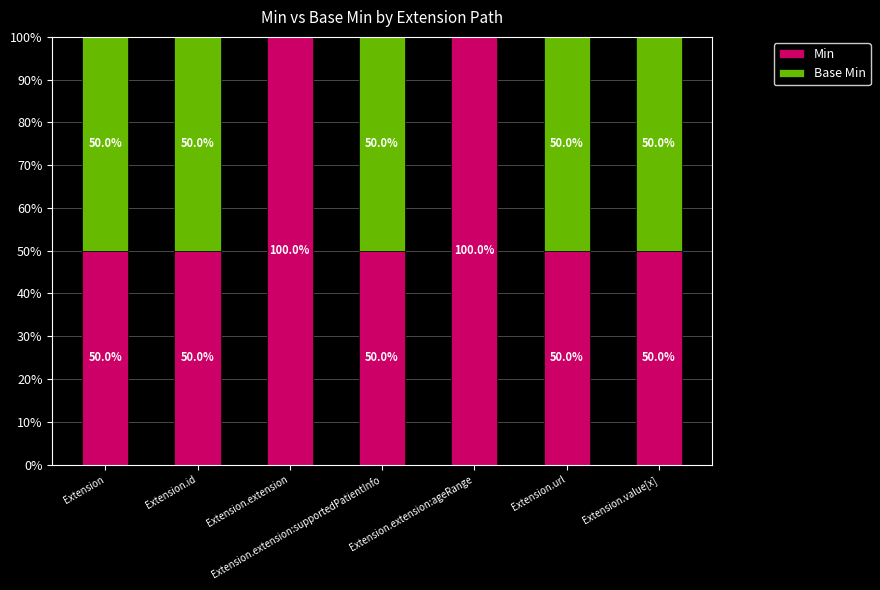

What is the sum of the Min values at Extension.url and Extension.value[x]?

100